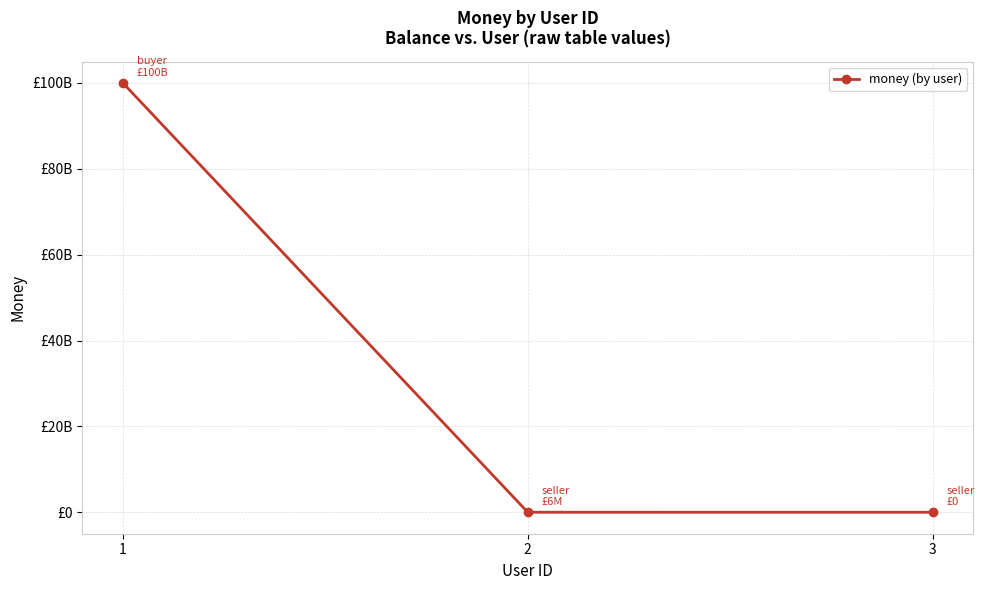

Does the chart have visible grid lines?

Yes